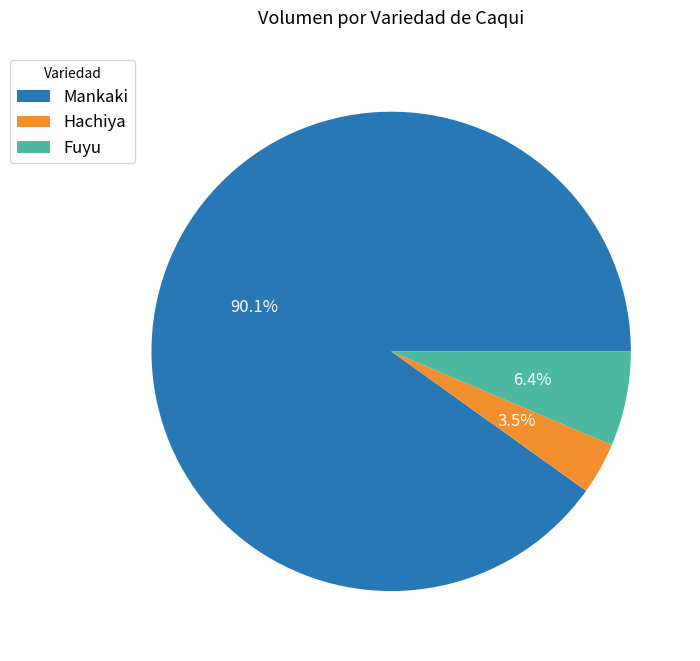

Do Fuyu and Hachiya together represent more than half of the pie?

No